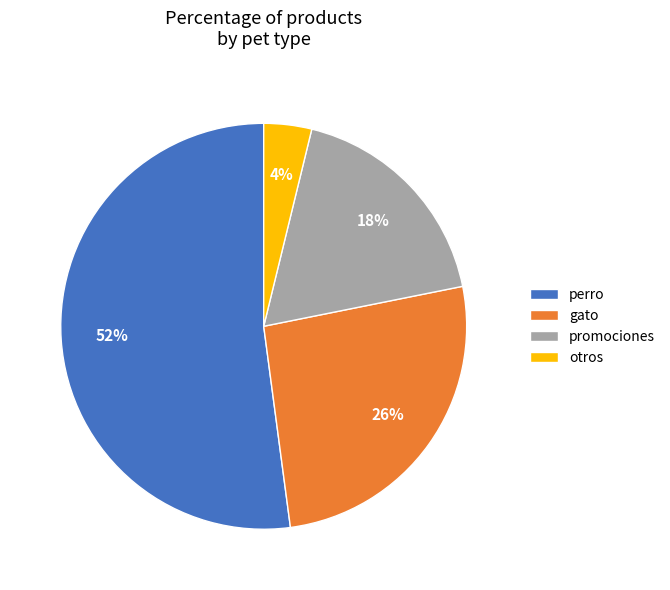

To the nearest percent, what portion does promociones represent?

18%